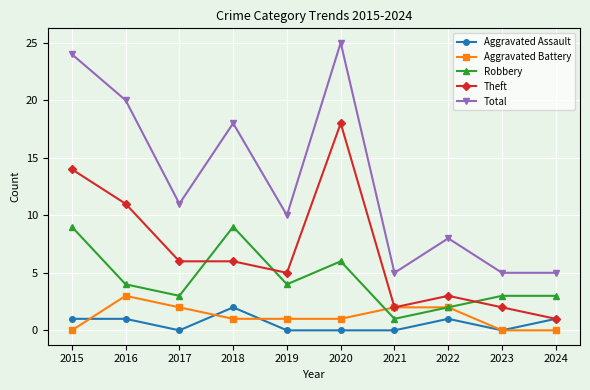

Rank the series at 2015 from highest to lowest value.

Total, Theft, Robbery, Aggravated Assault, Aggravated Battery